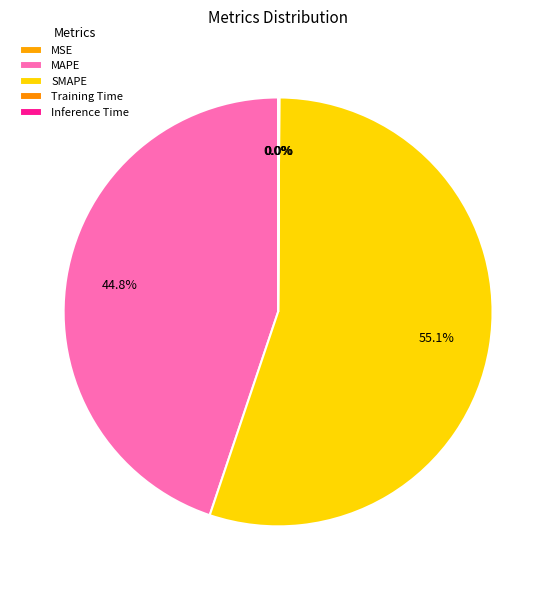

What is the total percentage of Training Time and MAPE?

44.9%